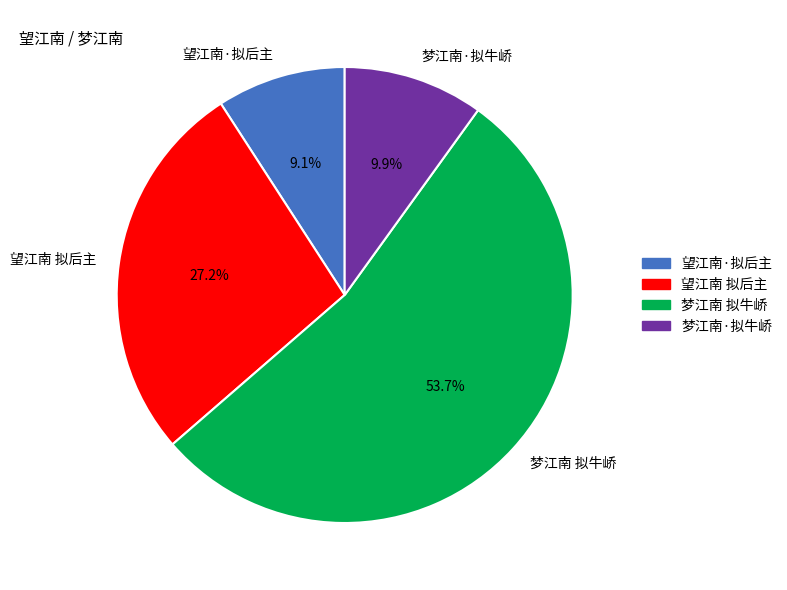

What is the largest slice in the pie chart?

梦江南 拟牛峤